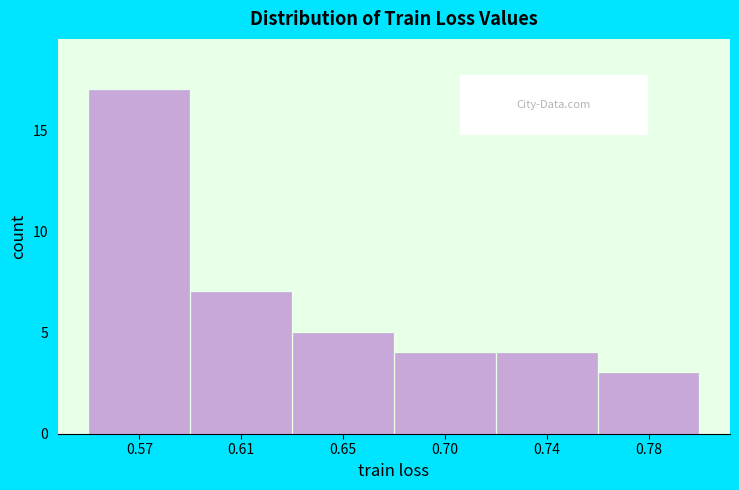

Reading left to right, list all the values displayed in this chart.

0.57=17	0.61=7	0.65=5	0.70=4	0.74=4	0.78=3